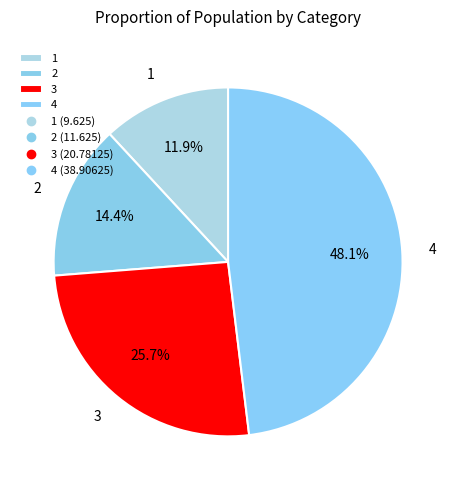

Does 4 account for over 50% of the chart?

No